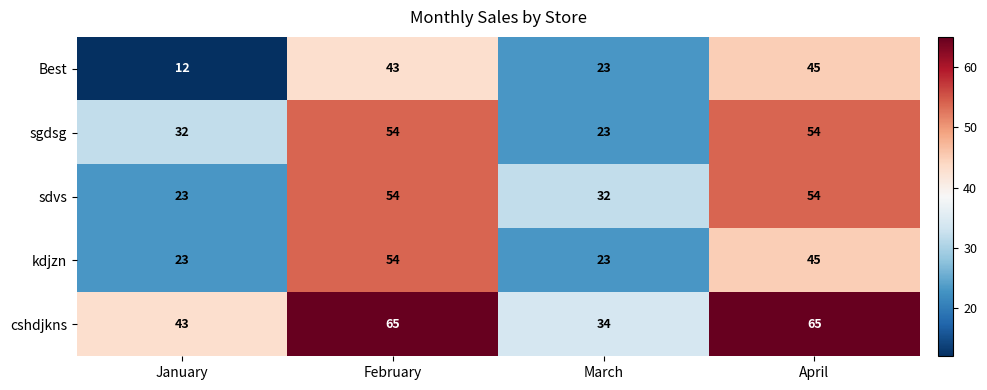

What is the highest value of the cshdjkns series?

65